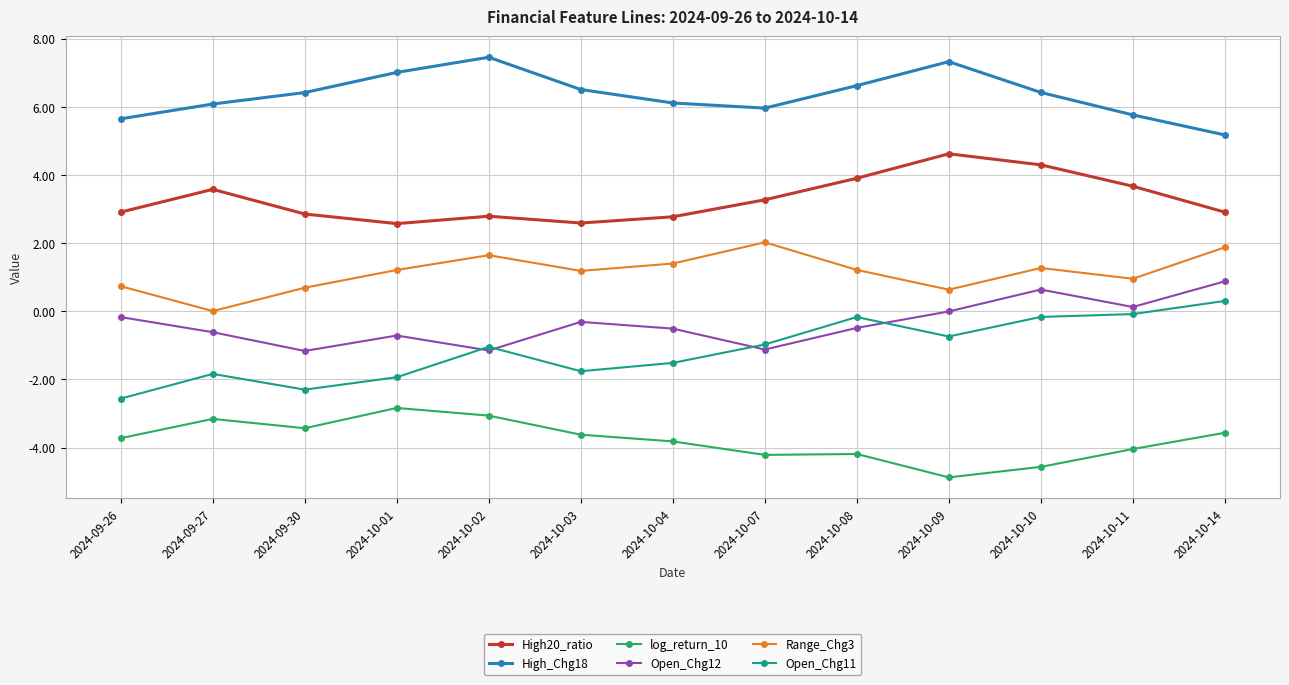

Which label corresponds to the smallest value in the chart?

2024-10-09